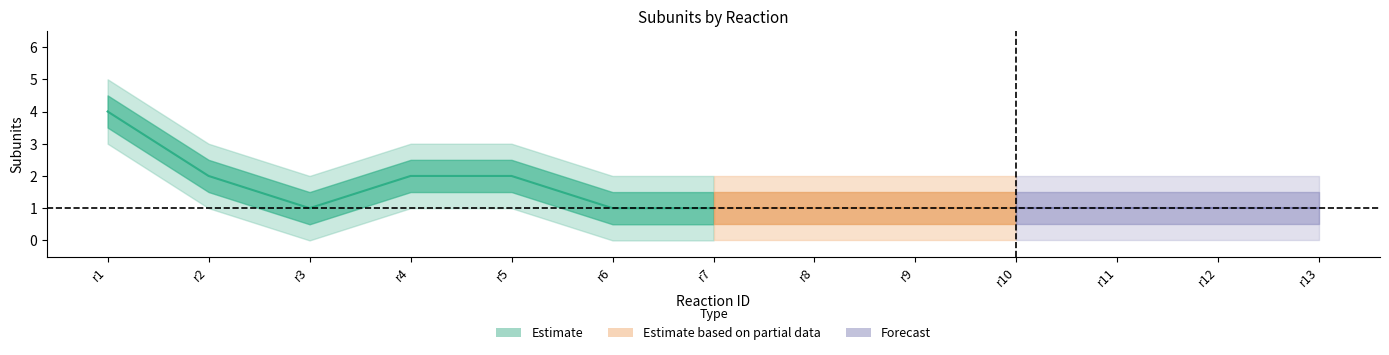

What is the value of the 1st point from the left?

4